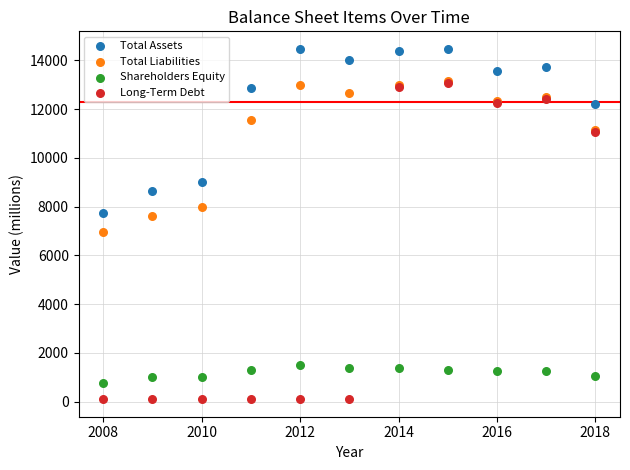

Which series reaches the maximum Y coordinate?

Total Assets